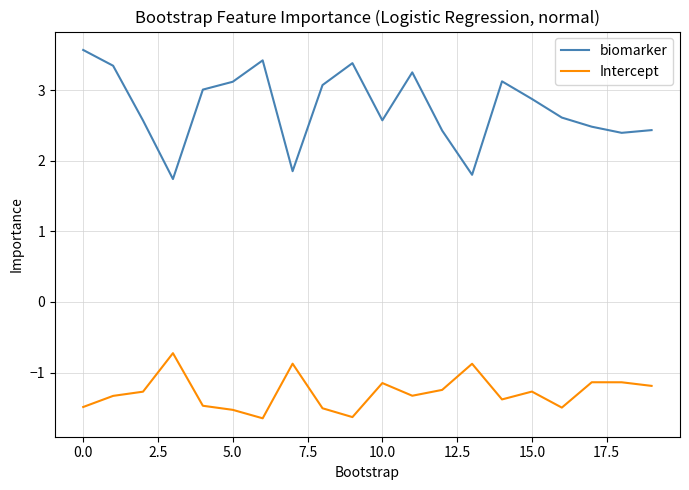

What is the greatest value displayed?

3.6